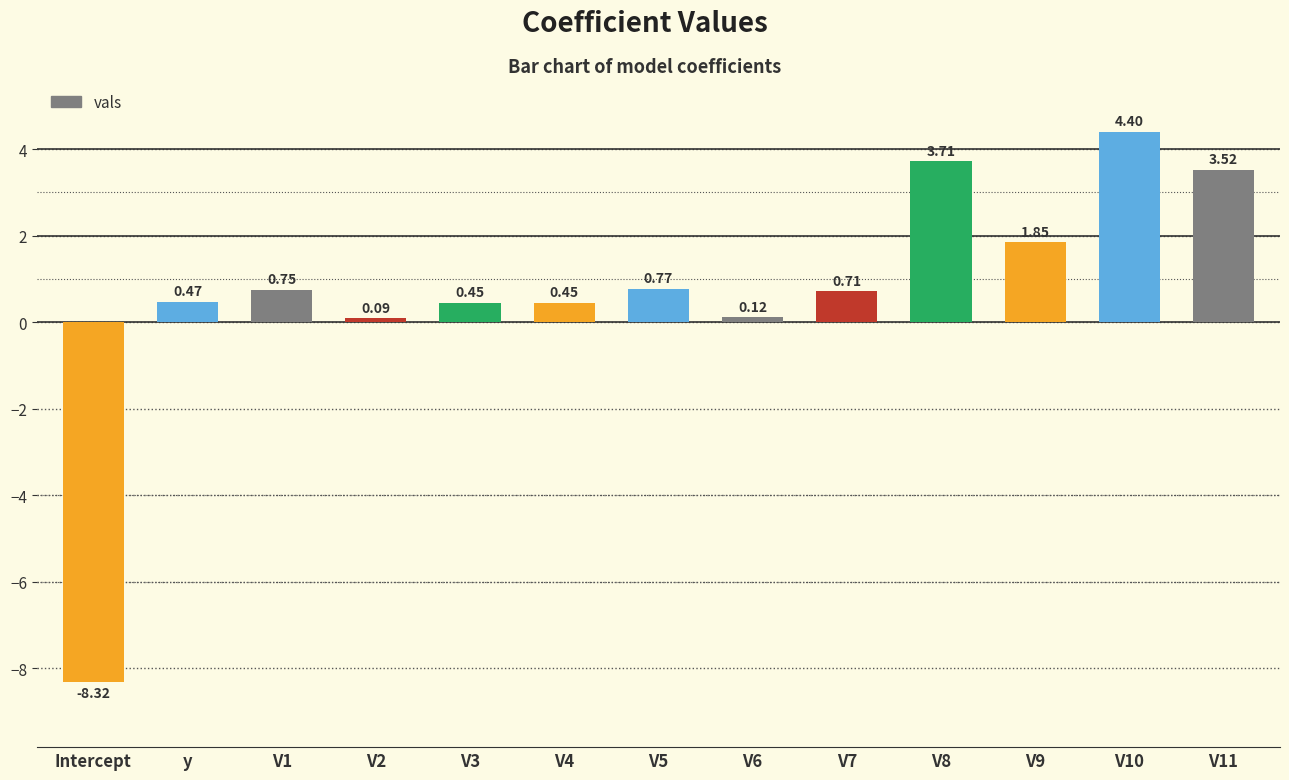

What is the difference between the values at V9 and V2?

1.8